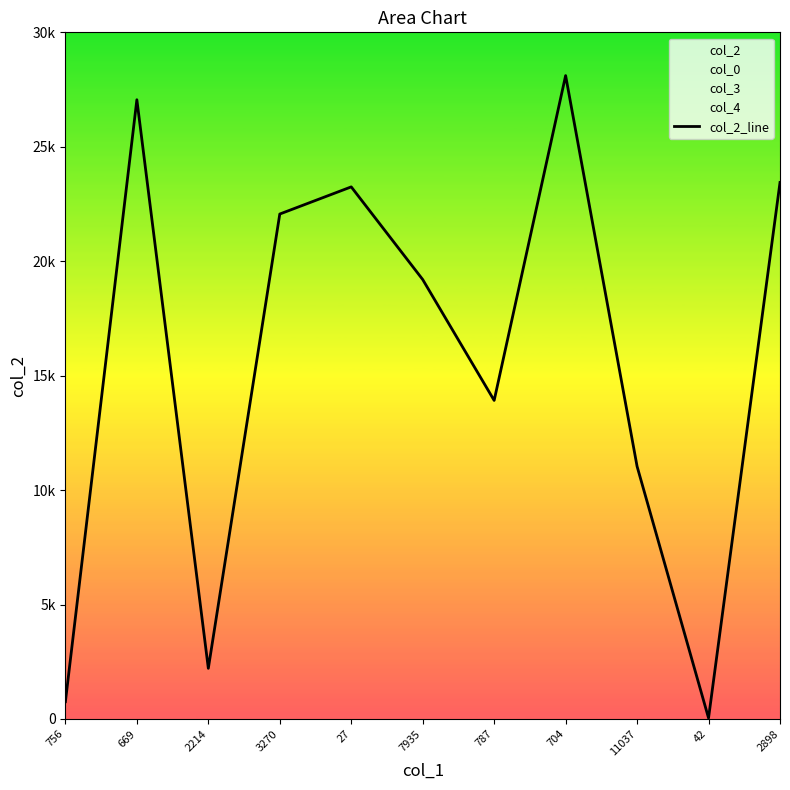

Does the chart have visible grid lines?

No